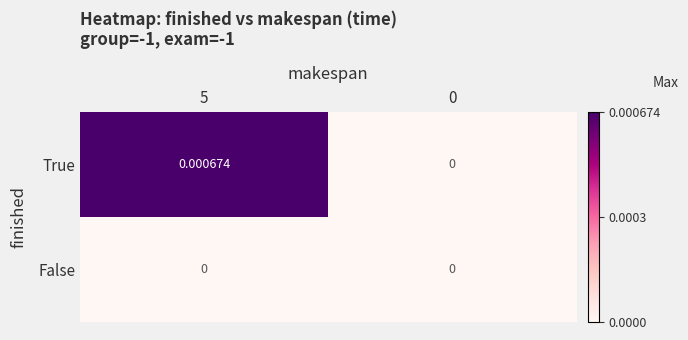

How many series are shown in this chart?

2